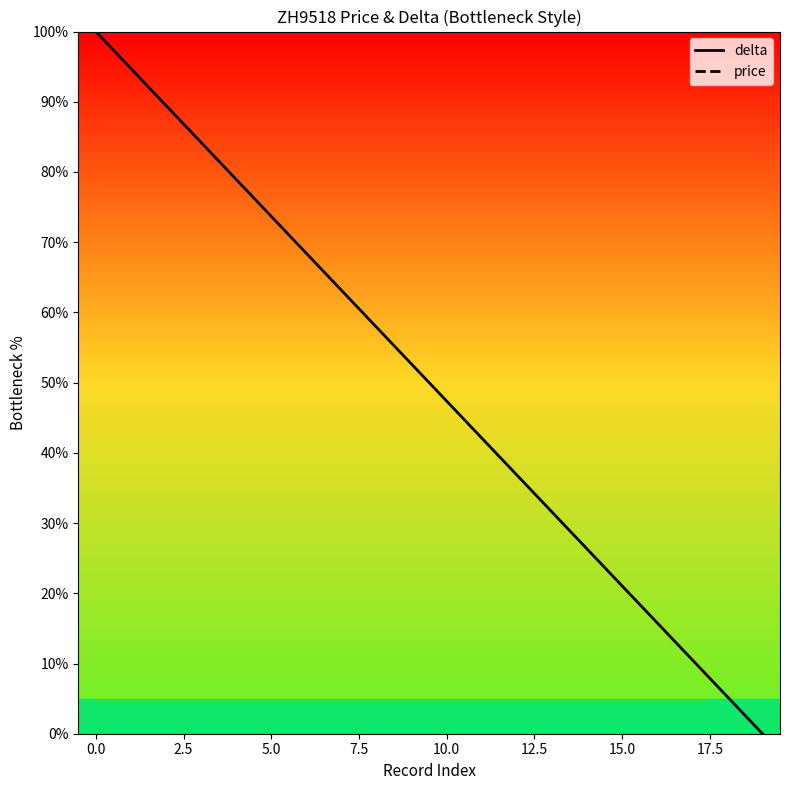

True or false: delta has a value of 47.4 at 10.0.

True